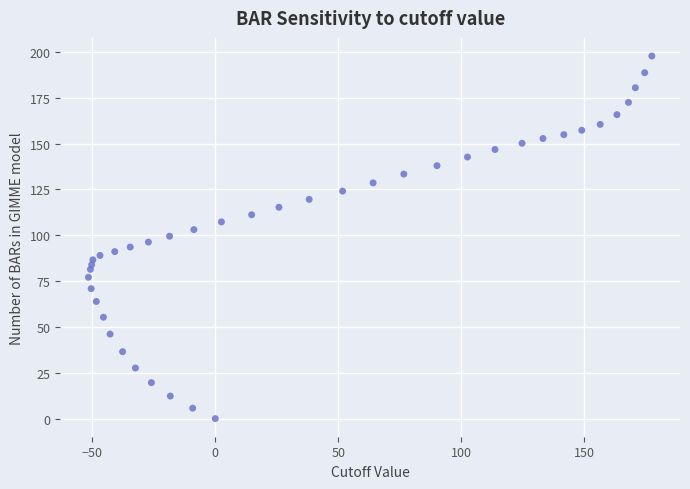

What is the range of Y values (max minus min)?

197.8